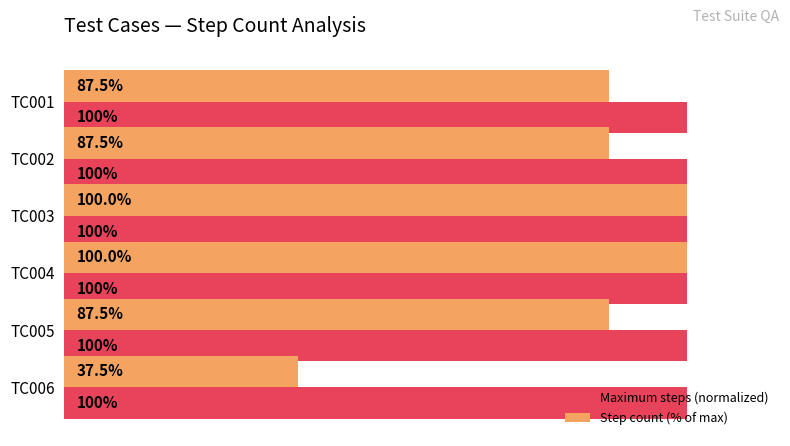

Which series has the largest range (max minus min)?

Step count (% of max)